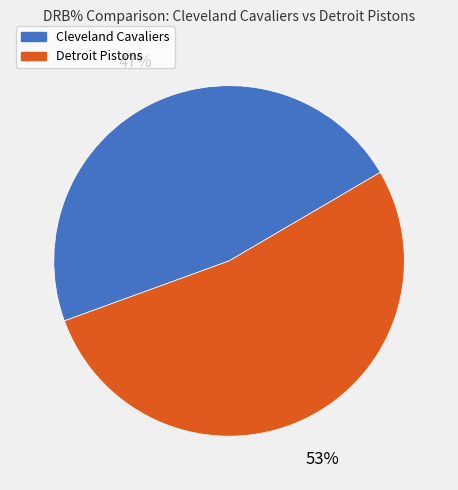

What is the ratio of the value at Detroit Pistons to the value at Cleveland Cavaliers?

1.1